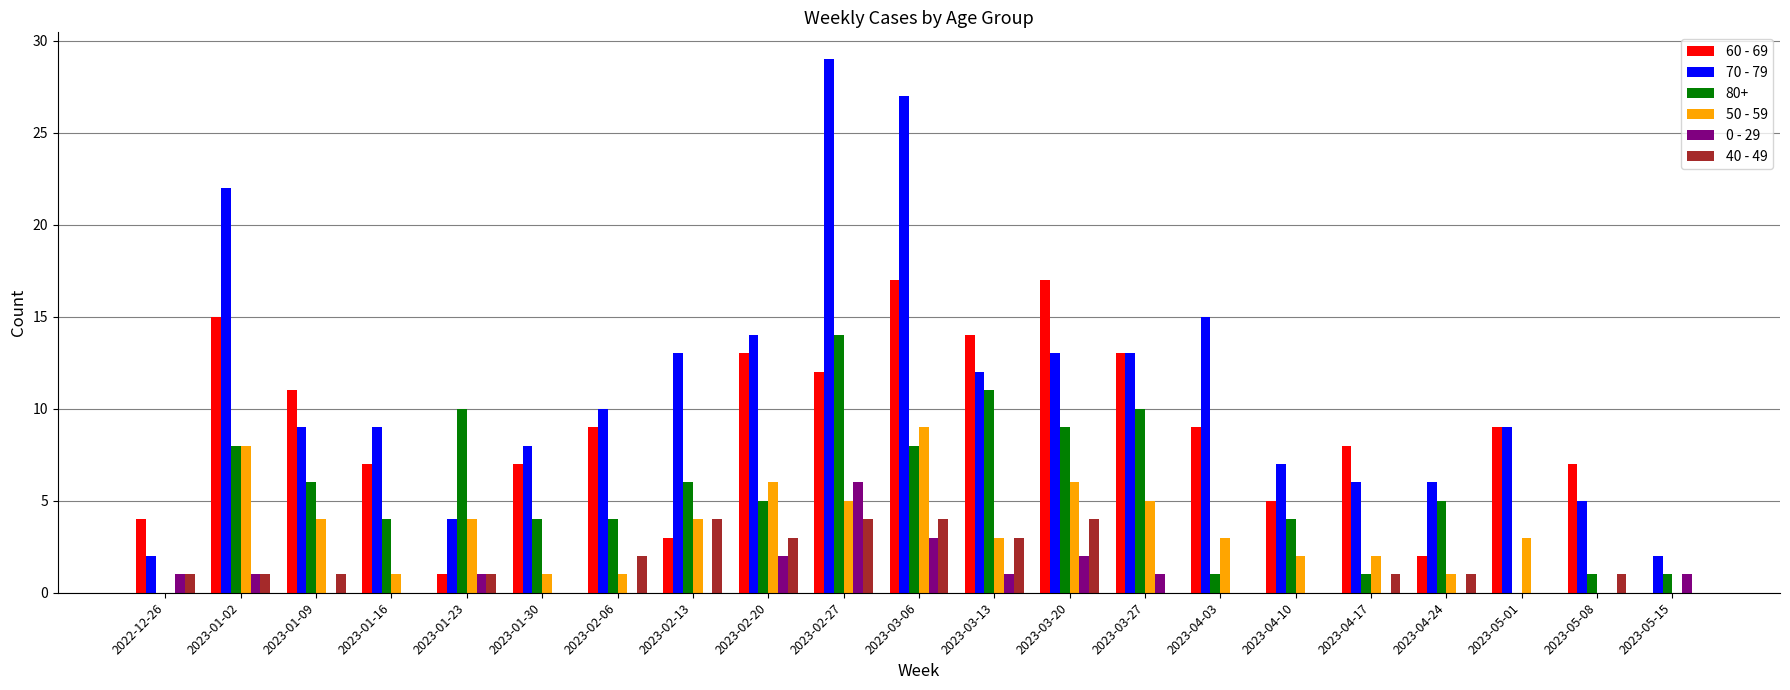

What is the highest value of the 40 - 49 series?

4